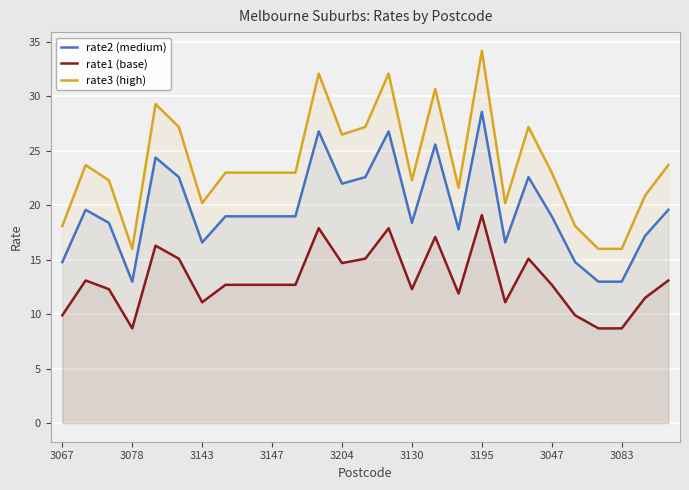

What is the difference between the highest and lowest values at 3147?

10.3